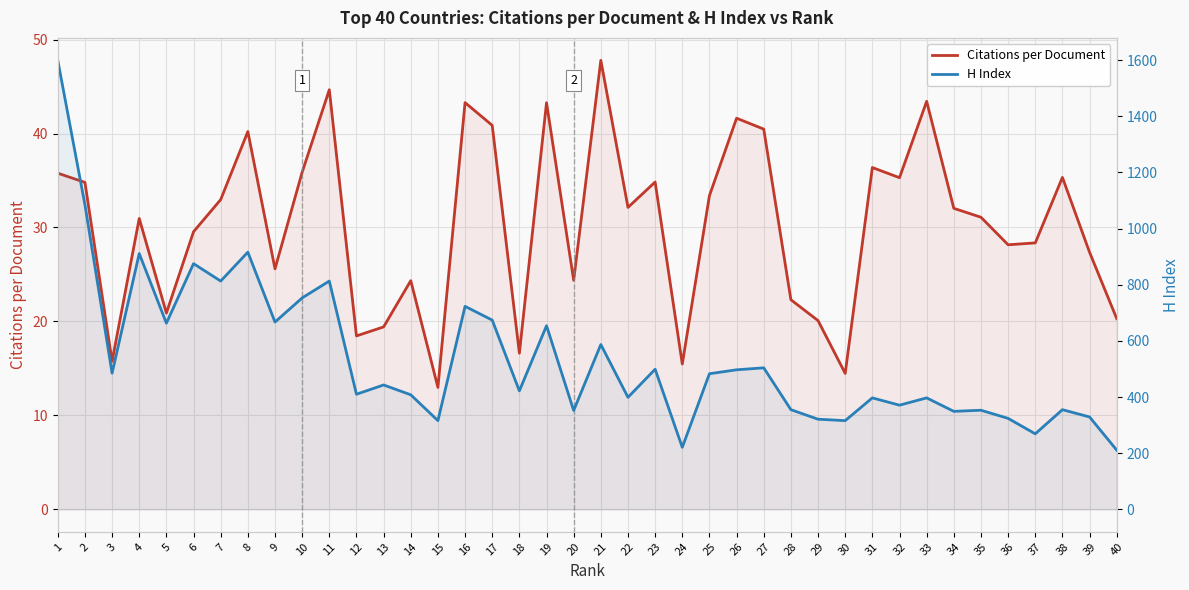

The value of H Index at 12 is 678.4. True or false?

False